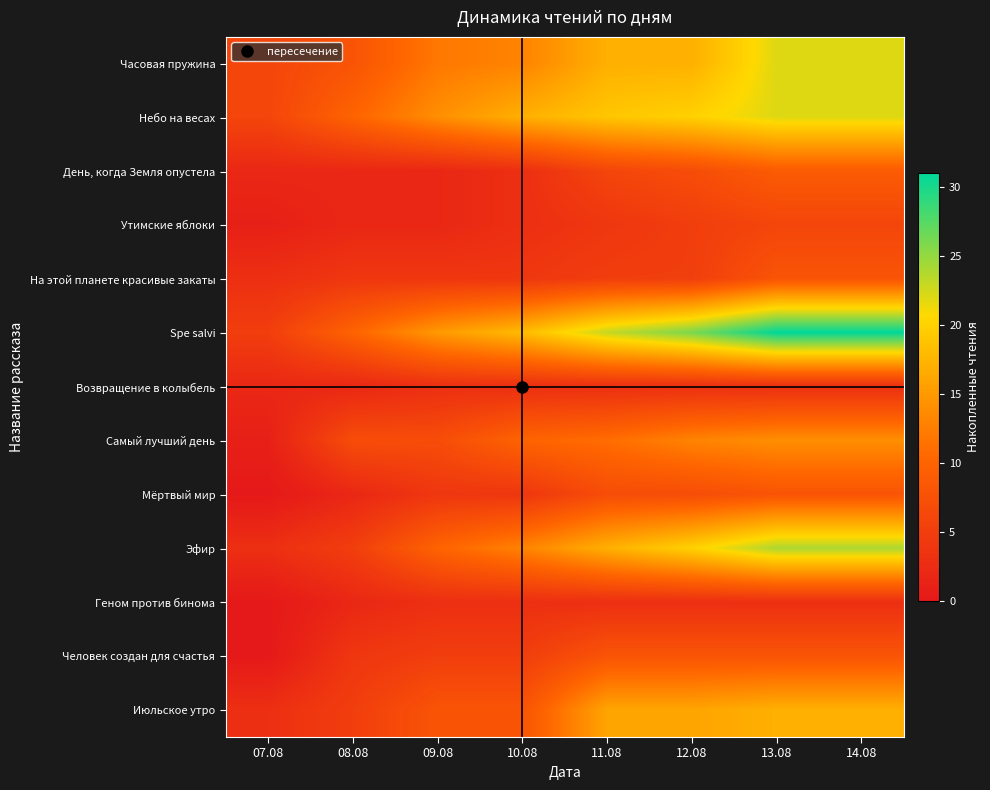

What is the greatest value displayed?

31